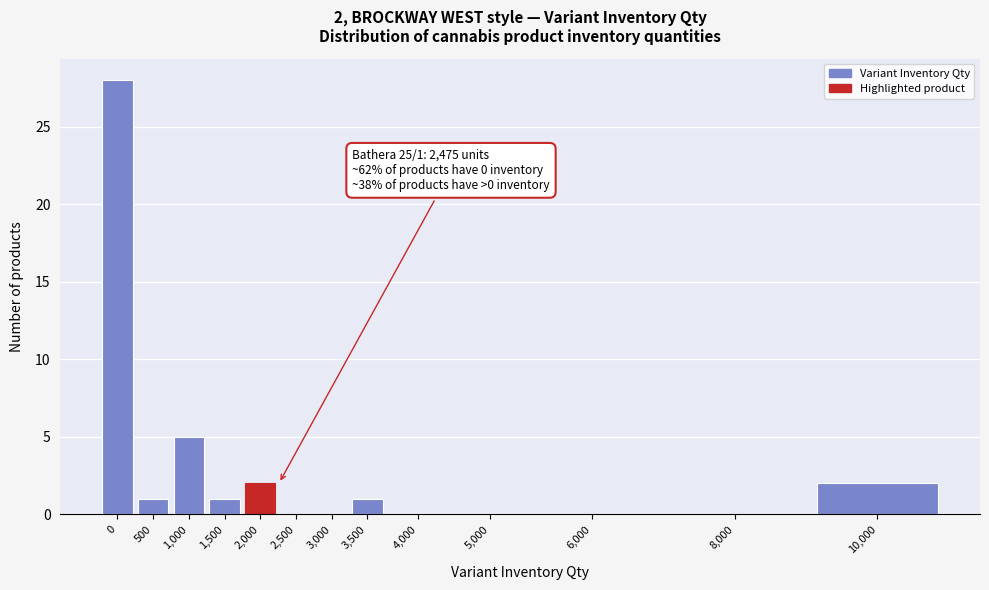

Reading right to left, list all the values displayed in this chart.

10,000=2	8,000=0	6,000=0	5,000=0	4,000=0	3,500=1	3,000=0	2,500=0	2,000=2	1,500=1	1,000=5	500=1	0=28